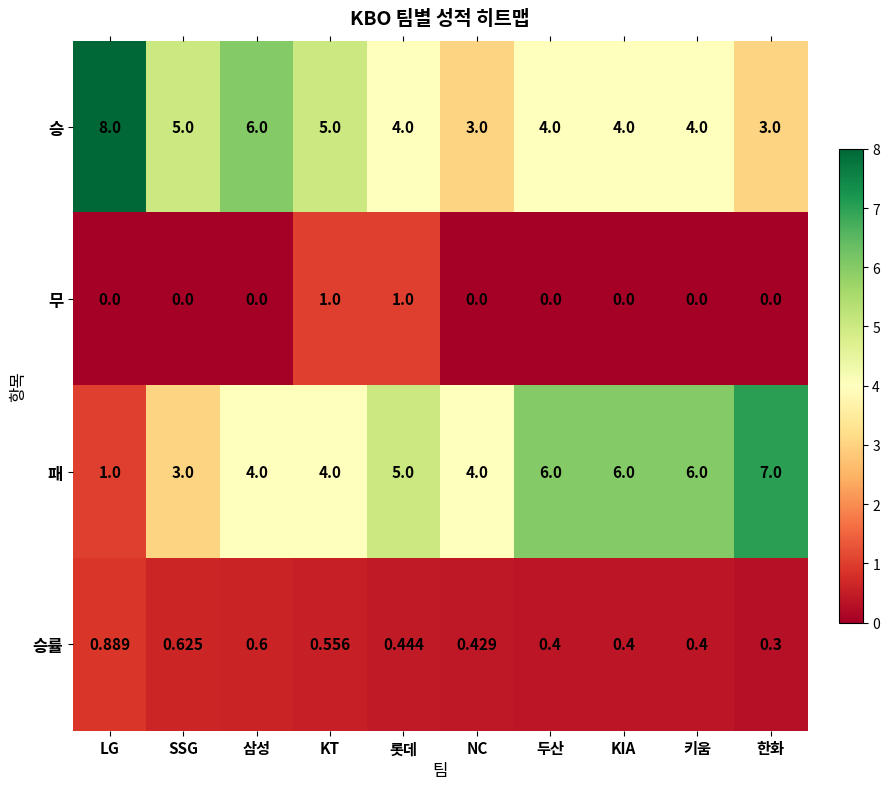

Rank the series at KIA from highest to lowest value.

패, 승, 승률, 무